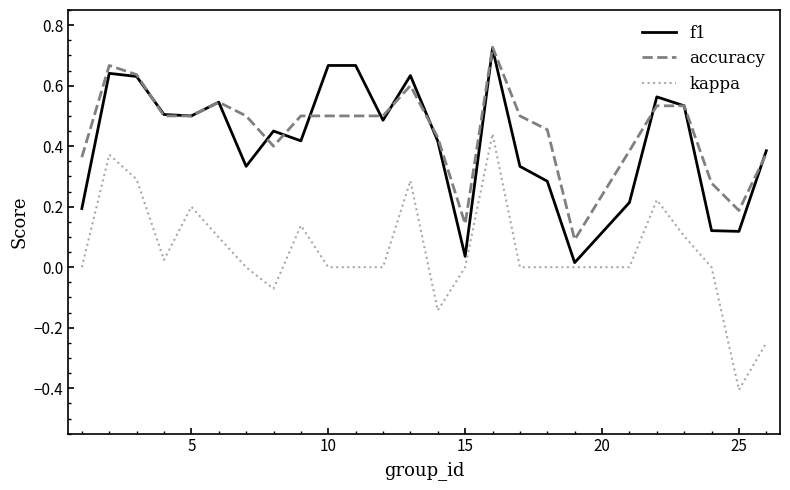

True or false: accuracy and kappa intersect in this chart.

False